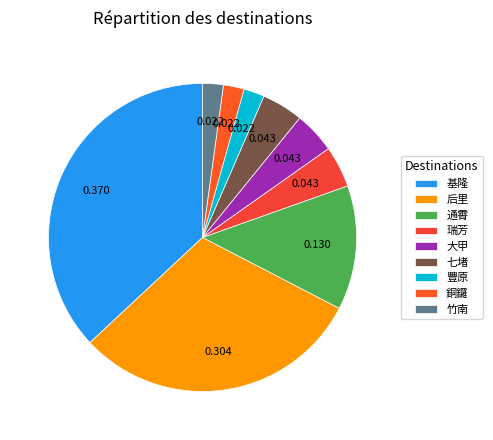

What is the smallest slice in the pie chart?

豐原